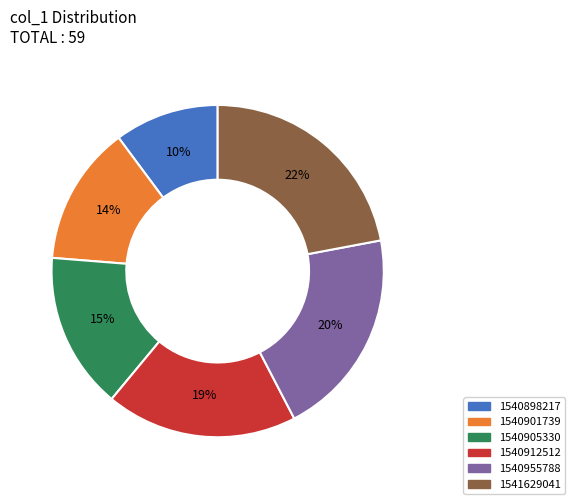

The 1540901739 slice represents 14% of the pie. True or false?

True